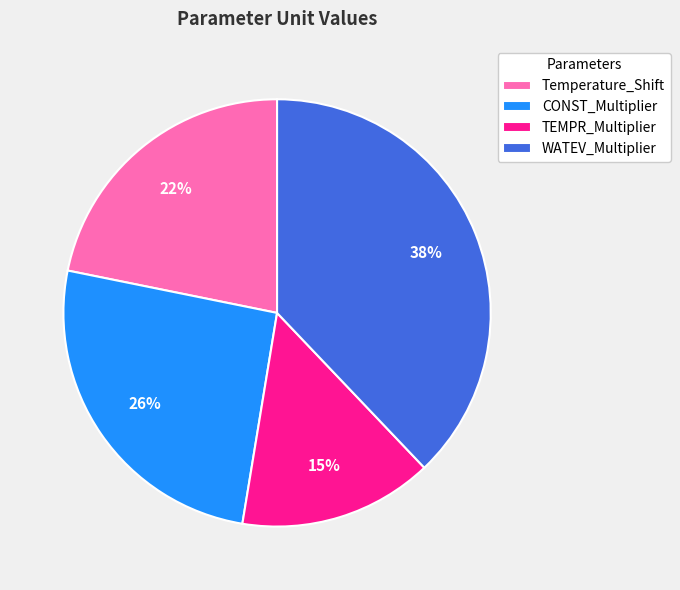

Does CONST_Multiplier account for over 50% of the chart?

No